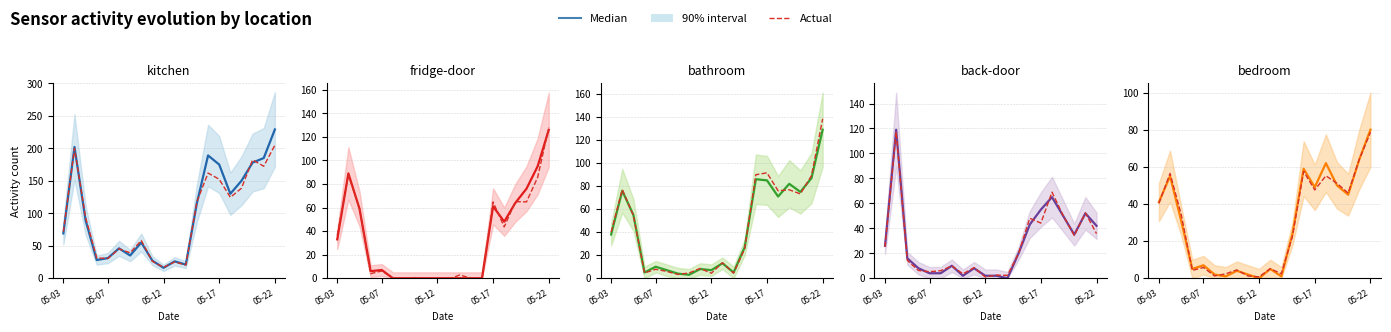

What is the difference between the maximum and second lowest values in the Actual series?

77.4